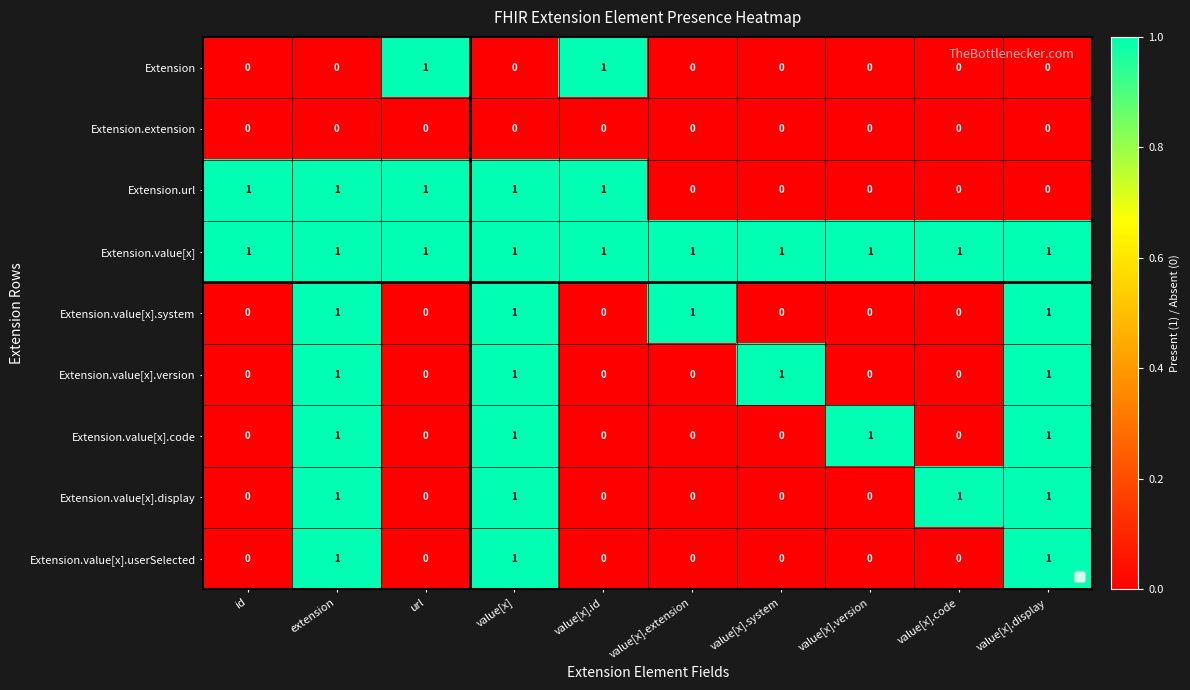

The Extension.value[x].userSelected series shows 1 at value[x]. True or false?

True